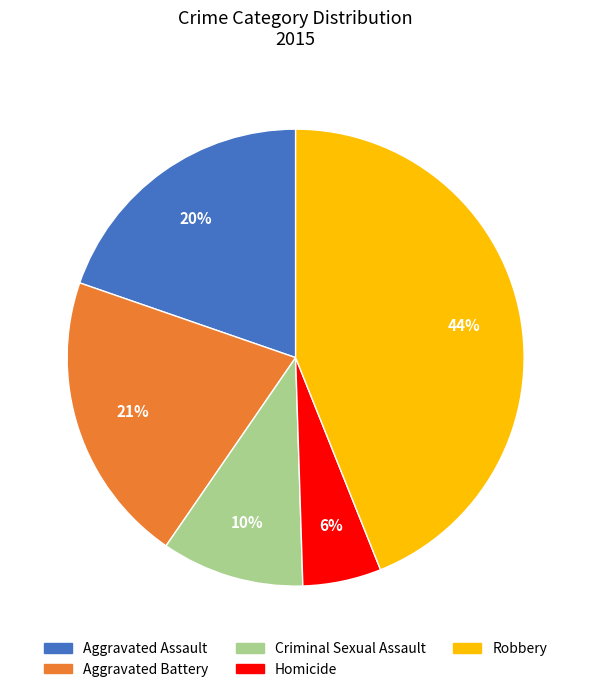

True or false: Aggravated Battery accounts for 35% of the total.

False